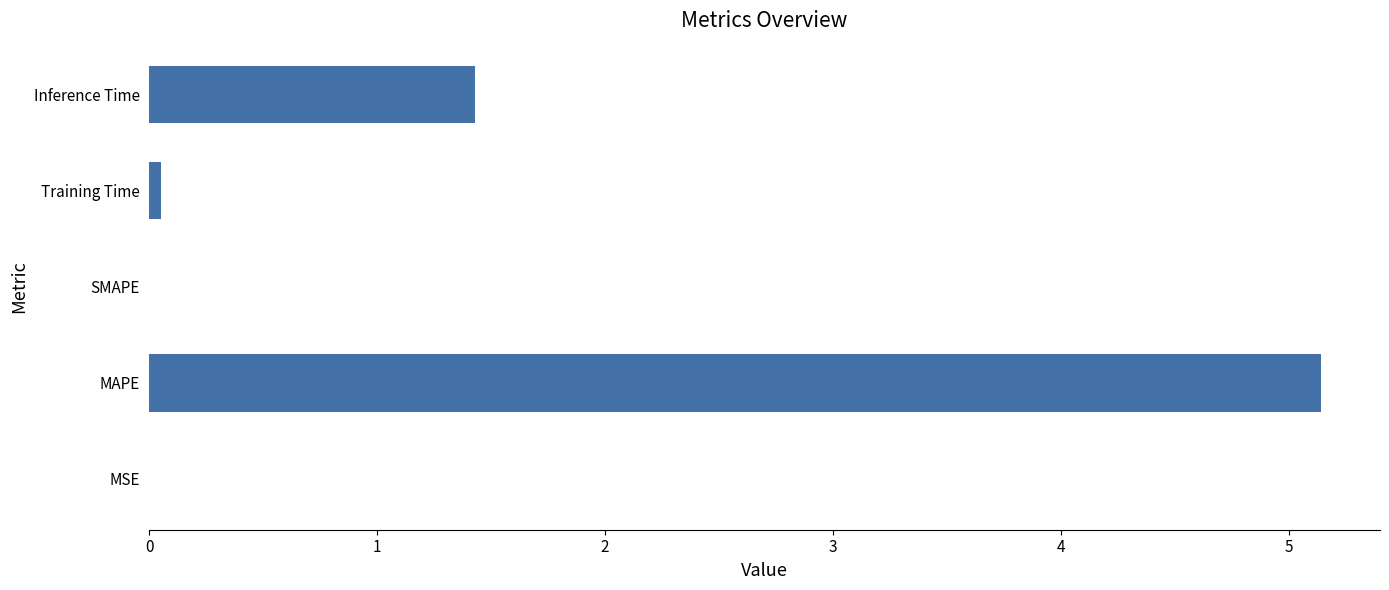

The value at Inference Time is 1.4. True or false?

True